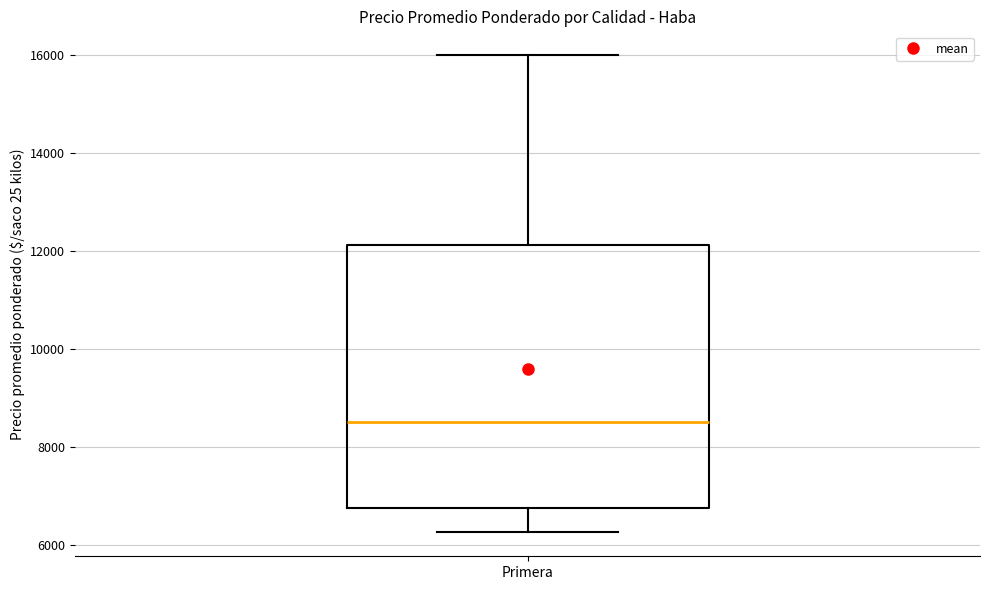

Transcribe this box plot: give where the median line is, the range the box spans, and where the two whiskers end, as read against the y-axis. The values are not printed on the chart, so give them approximately, as read against the axis.

median 8600, box 6800 to 12200, whiskers 6200 to 16000